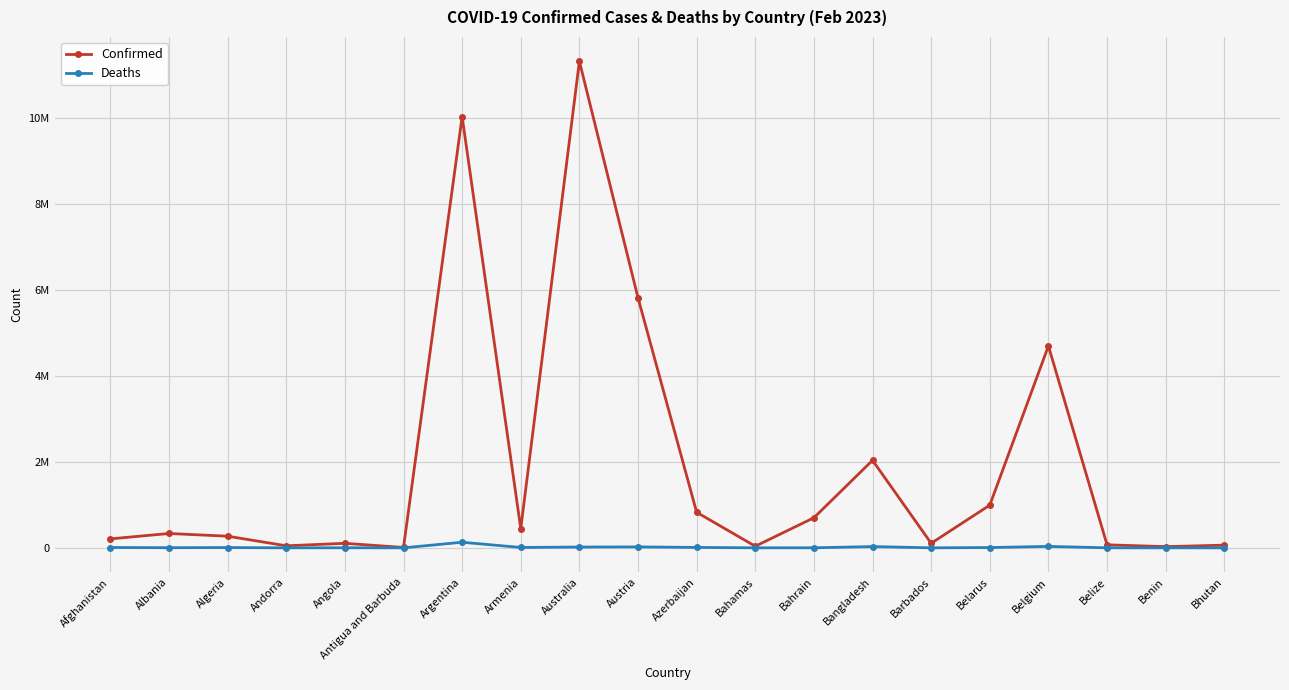

What are all the series names shown in the legend?

Confirmed, Deaths